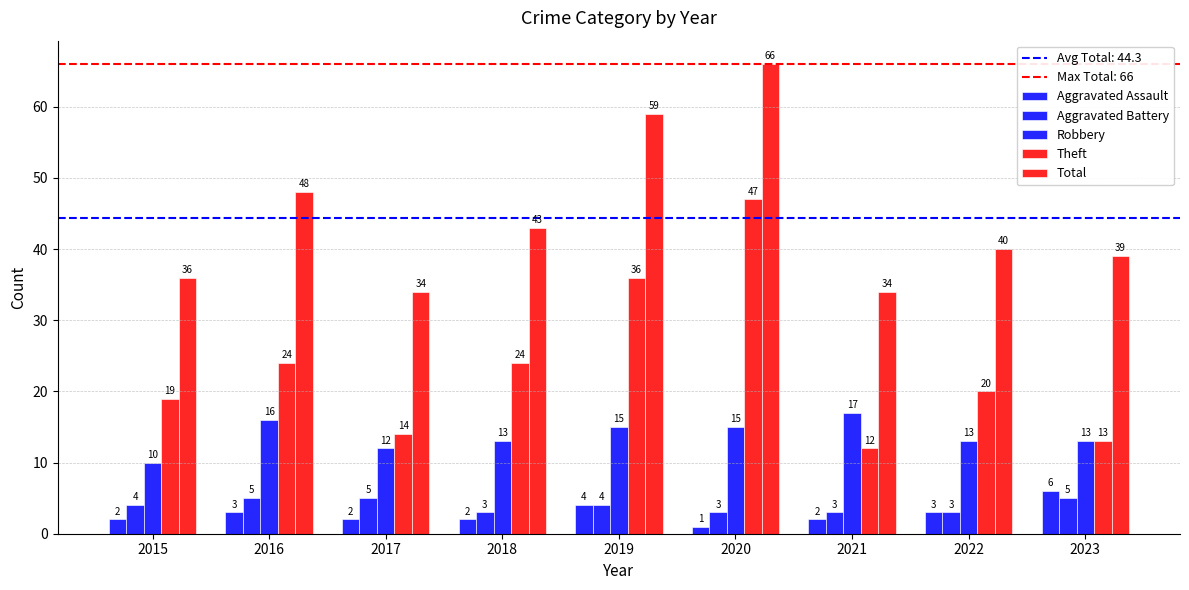

Count the number of categories in the chart.

9